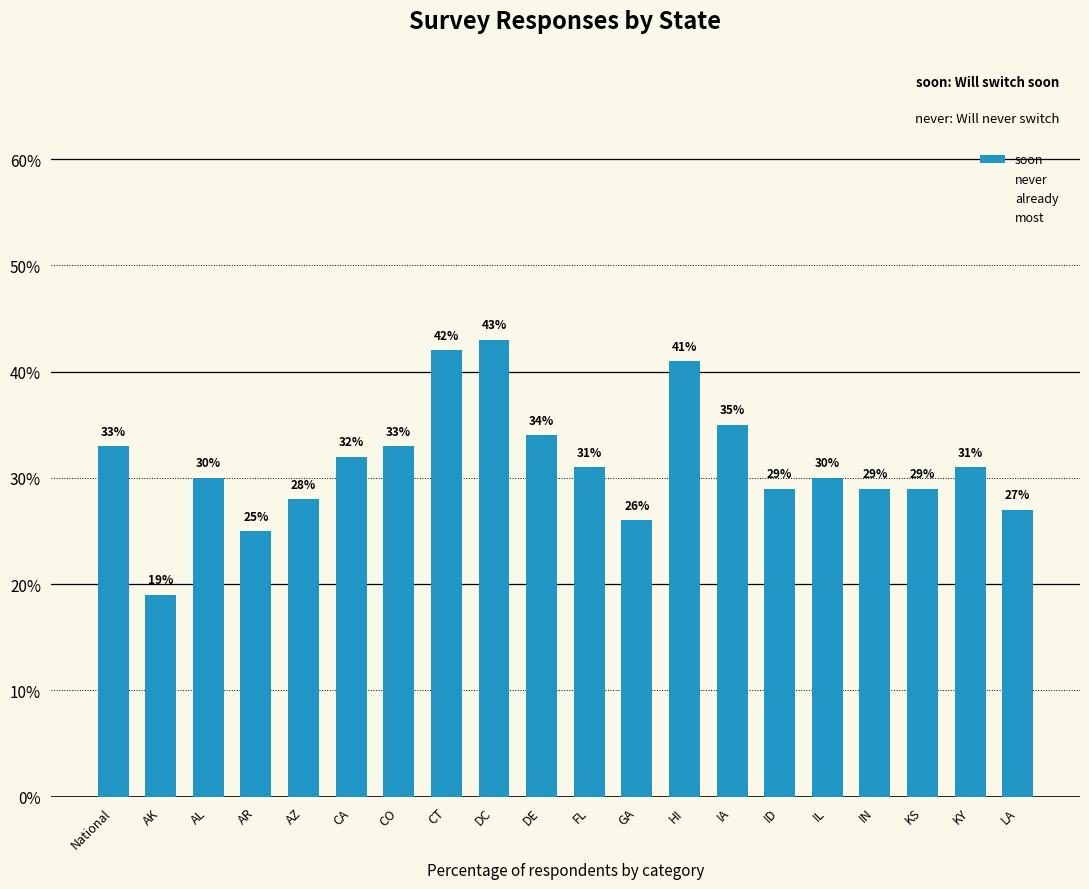

What is the difference between the maximum and minimum values?

24